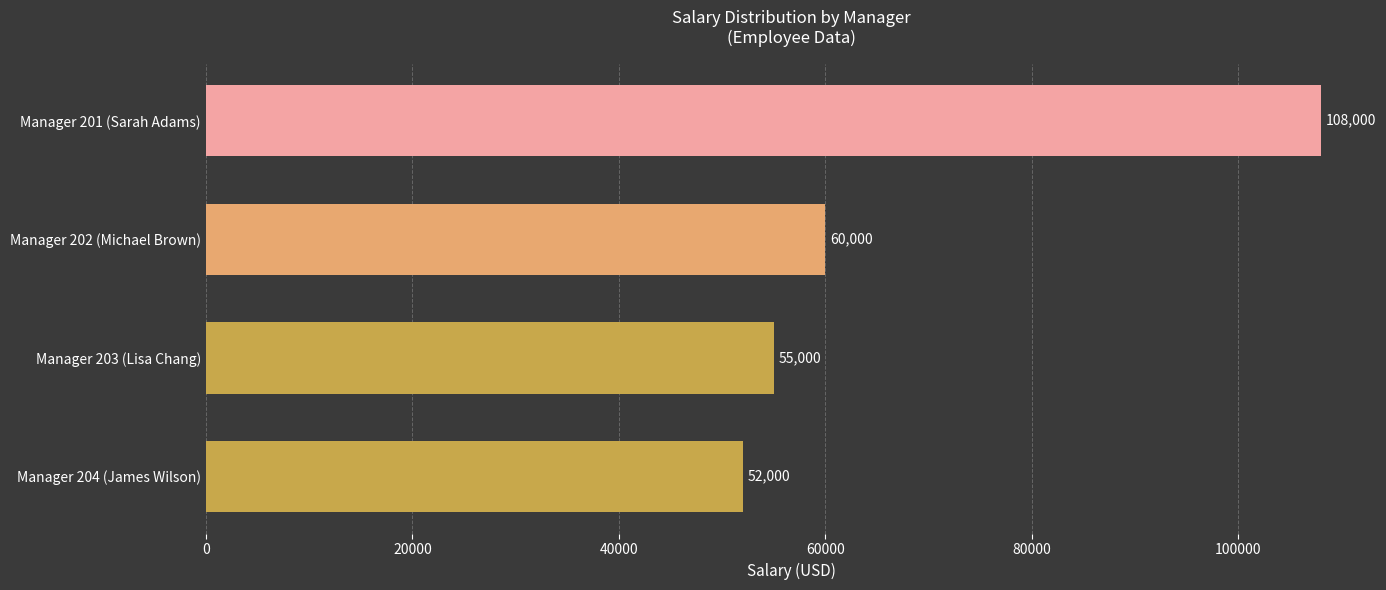

Count the number of categories in the chart.

4